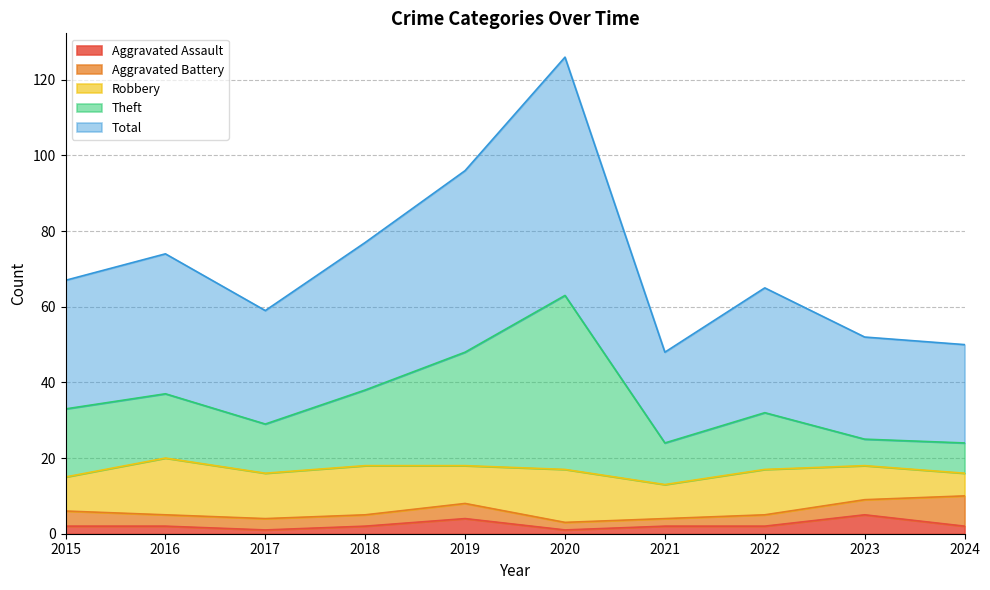

True or false: Total and Theft cross at least once.

False